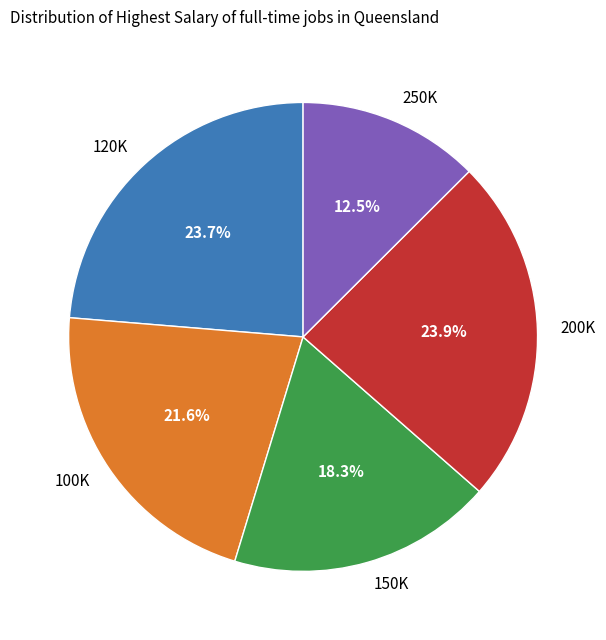

How much of the chart is everything except 120K?

76.3%